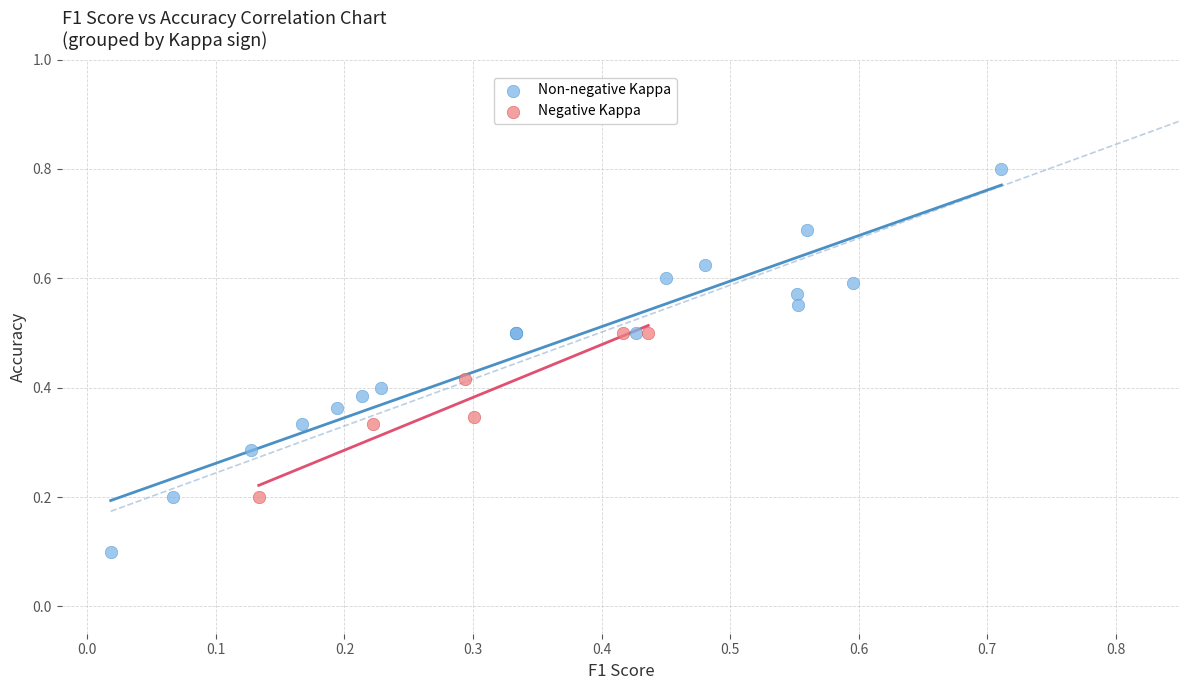

Which series contains the highest Y value?

Non-negative Kappa